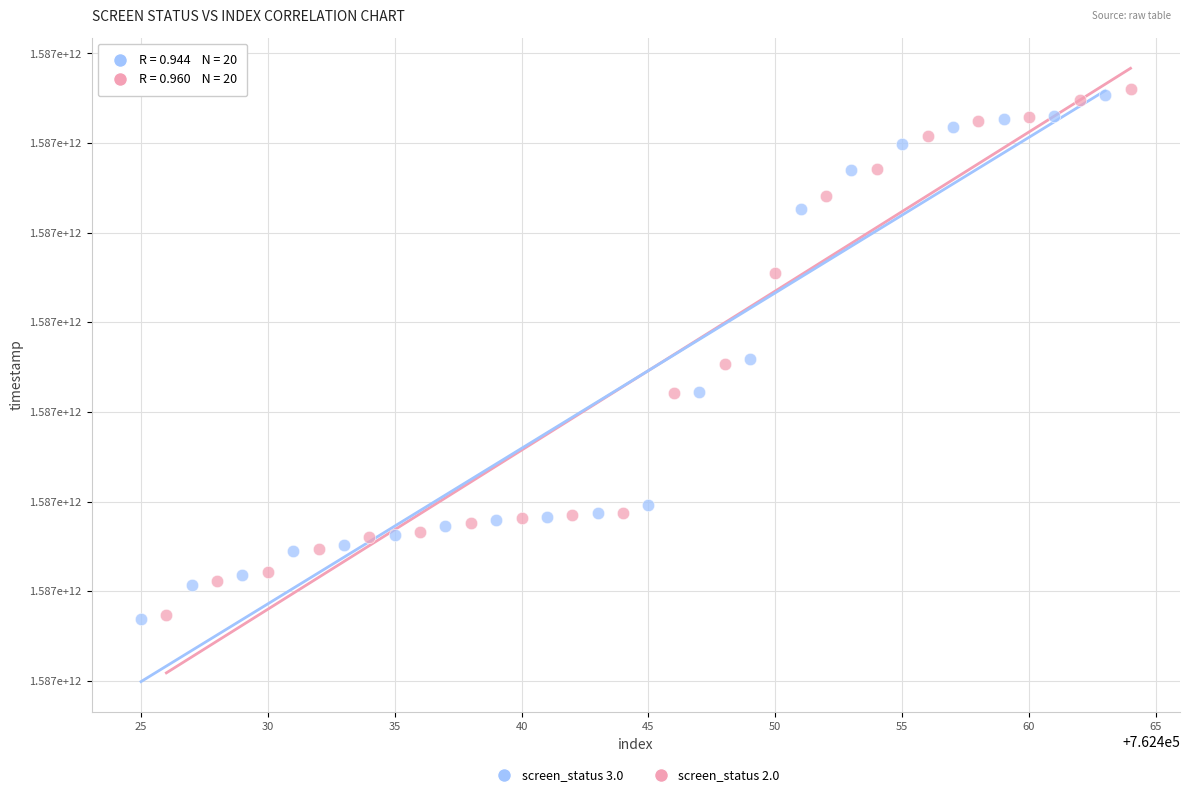

What are all the series names shown in the legend?

screen_status 3.0, screen_status 2.0